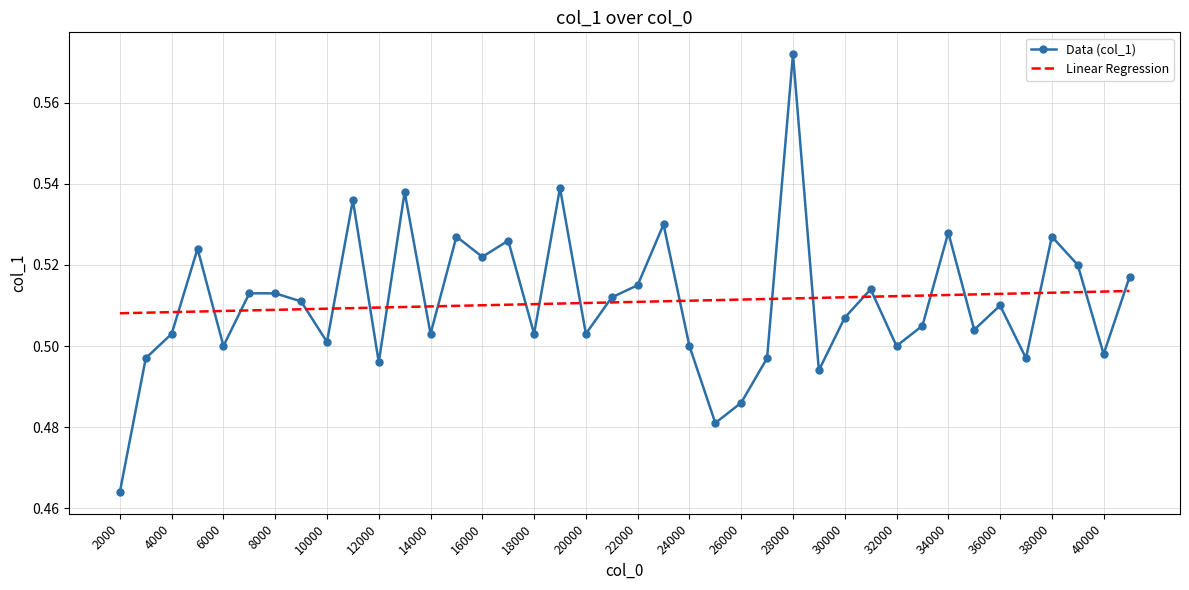

Which series has the largest range (max minus min)?

Data (col_1)